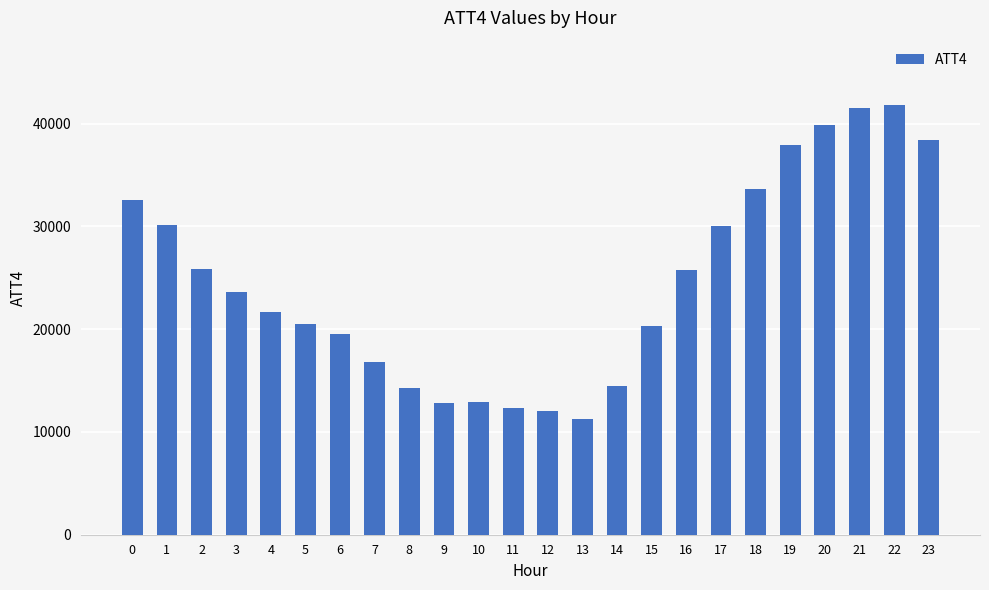

Is it true that the value at 8 is 5952?

False